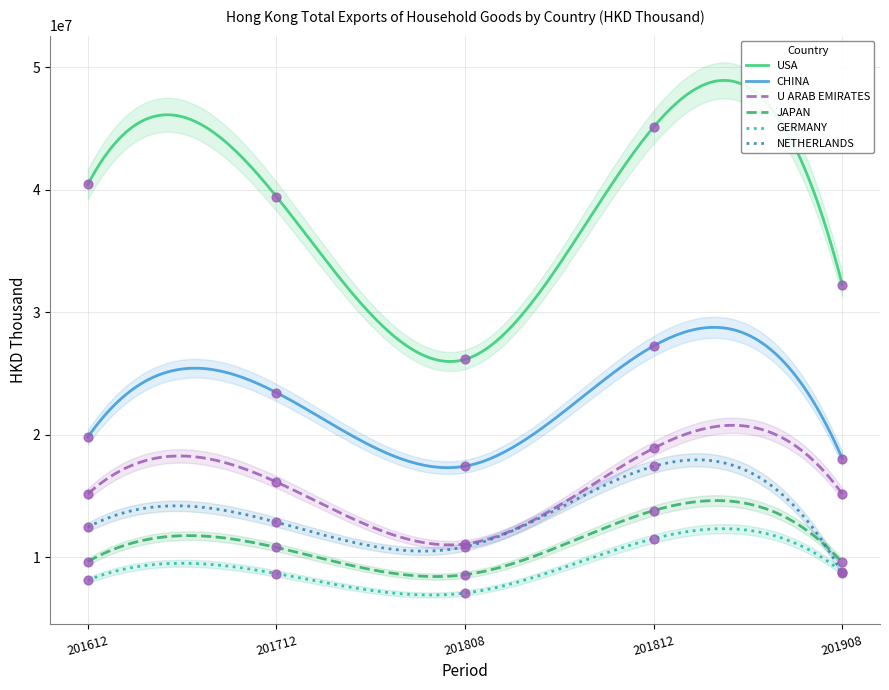

What are all the series names shown in the legend?

USA, CHINA, U ARAB EMIRATES, JAPAN, GERMANY, NETHERLANDS